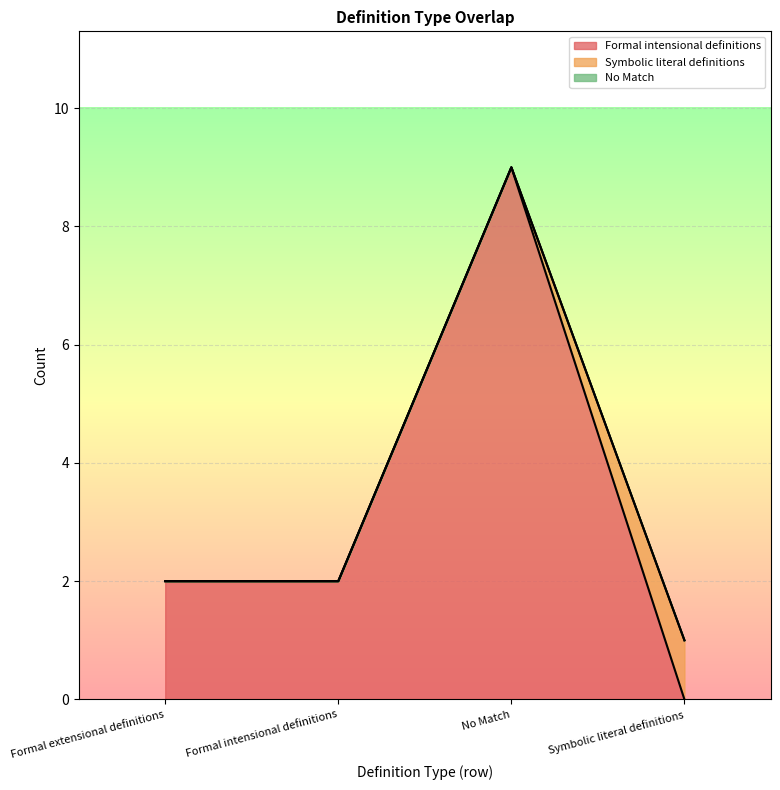

At which label is Symbolic literal definitions closest to 0?

Formal extensional definitions